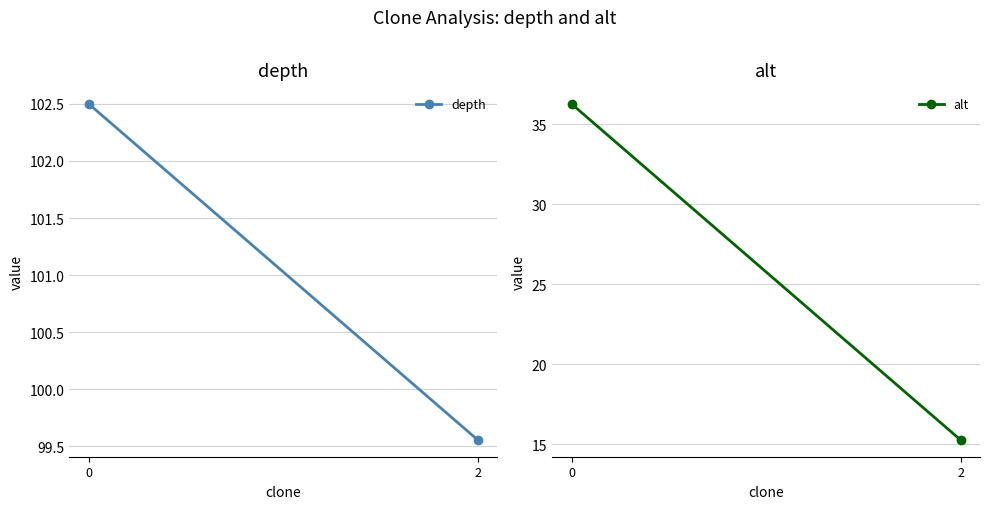

How many values in the depth series are below 102?

1